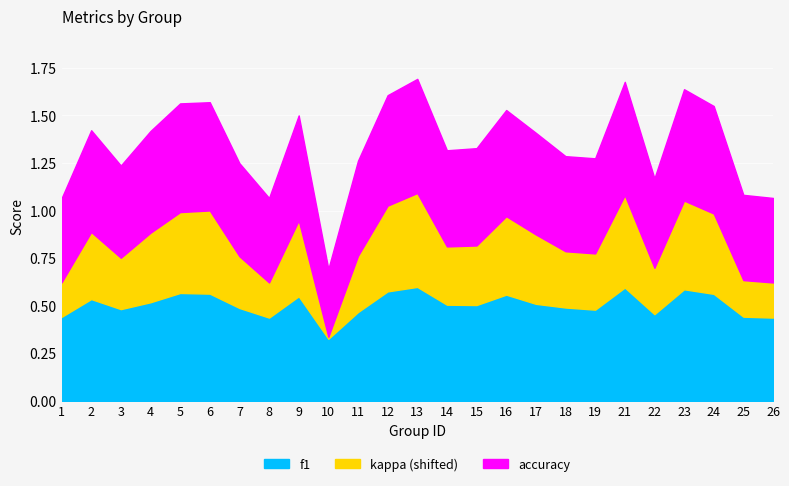

Is the value of accuracy at 8 greater than the value of kappa at 9?

Yes